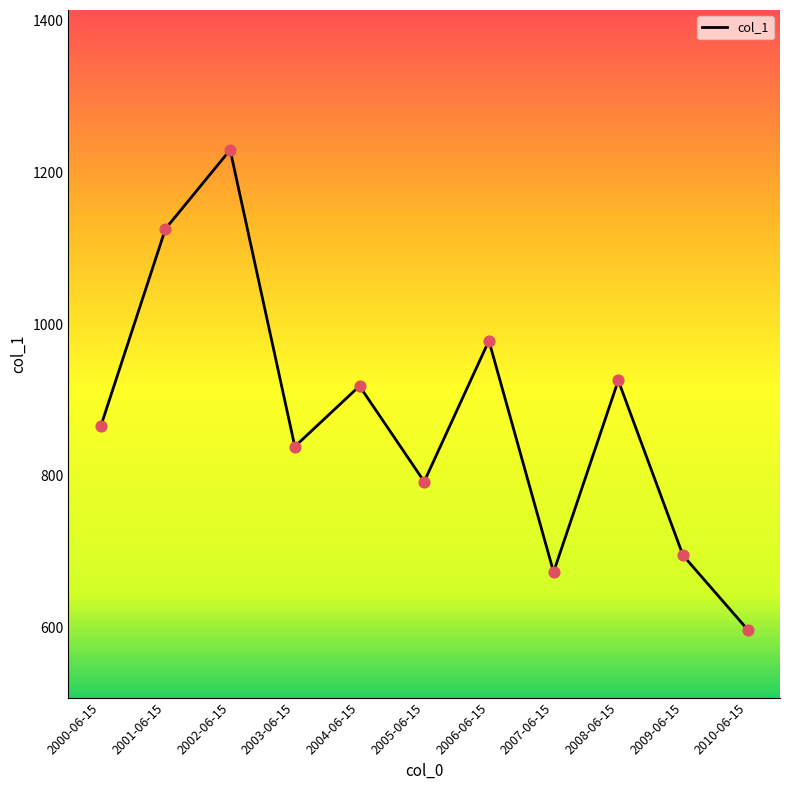

Approximately how many times larger is the value at 2001-06-15 compared to 2002-06-15?

0.9